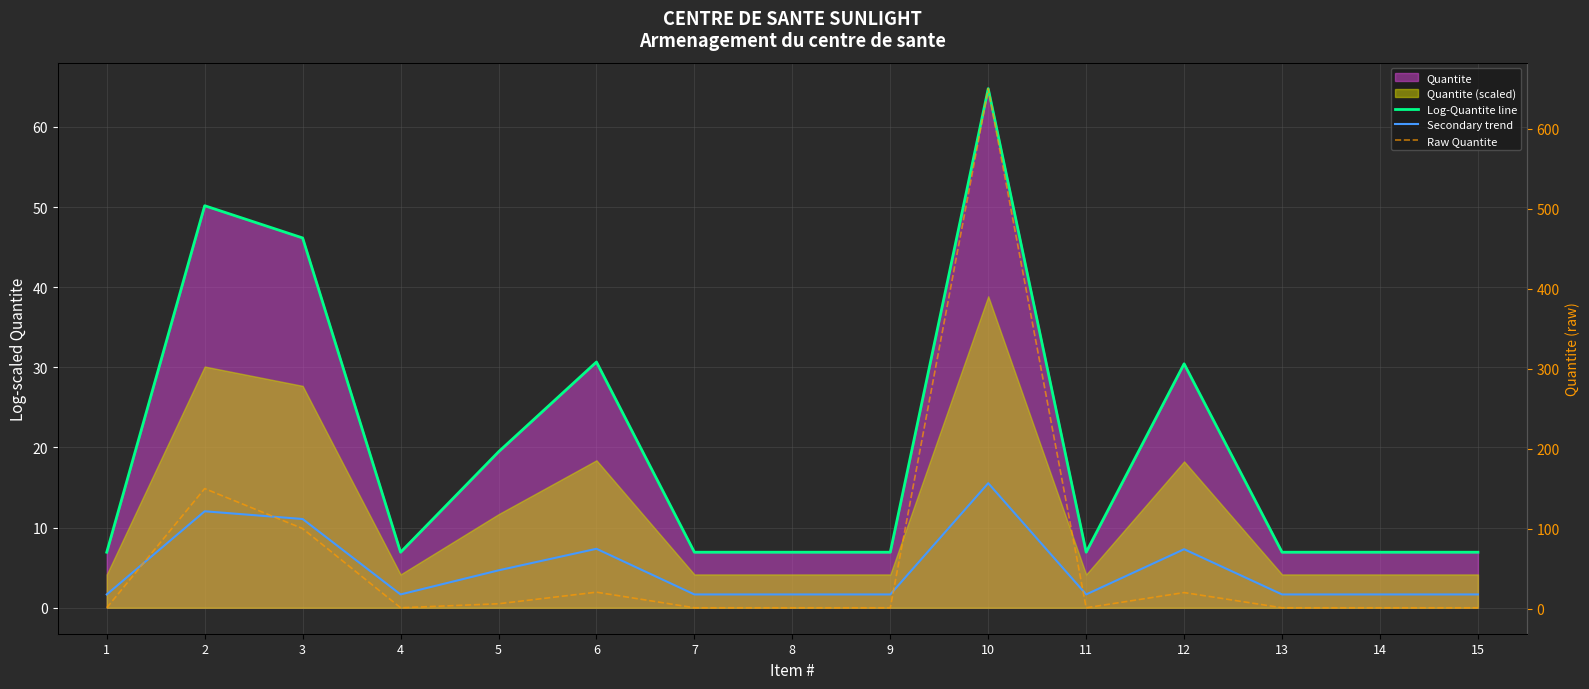

List the series in order of their overall mean, lowest first.

Secondary trend, Log-Quantite line, Raw Quantite